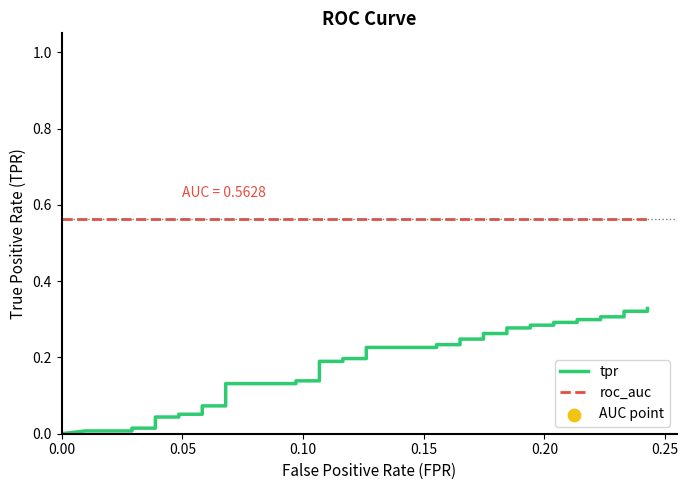

Which series has the largest Y range (max minus min)?

tpr